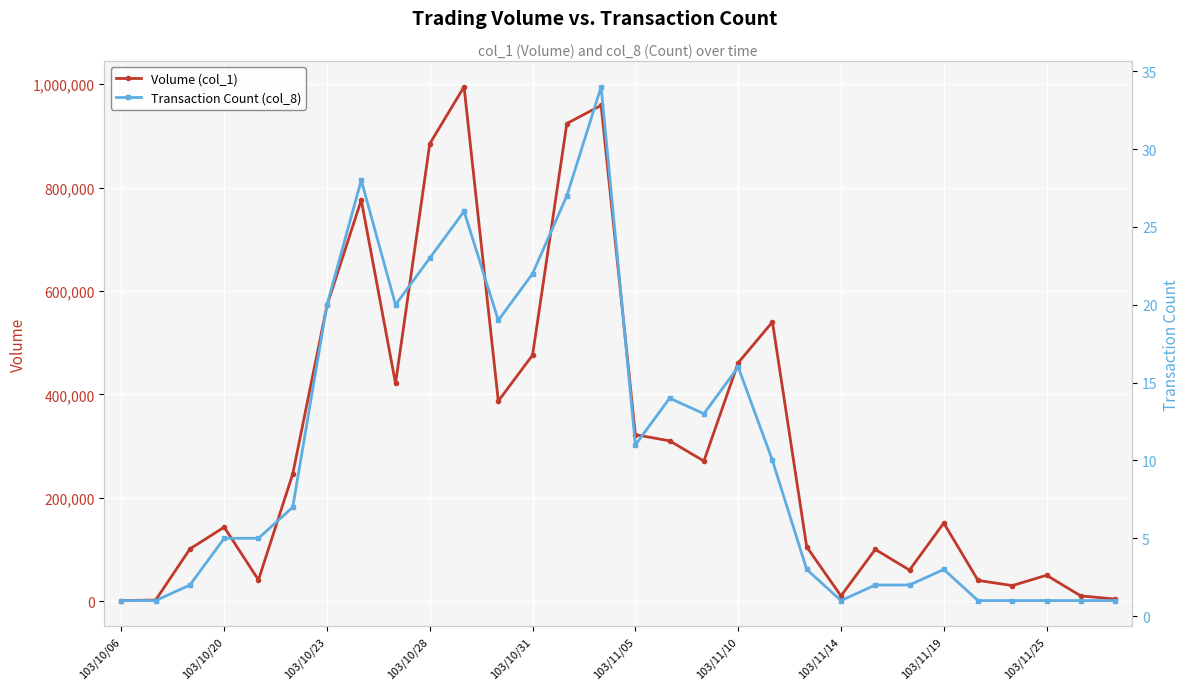

What are all the series names shown in the legend?

Volume (col_1), Transaction Count (col_8)